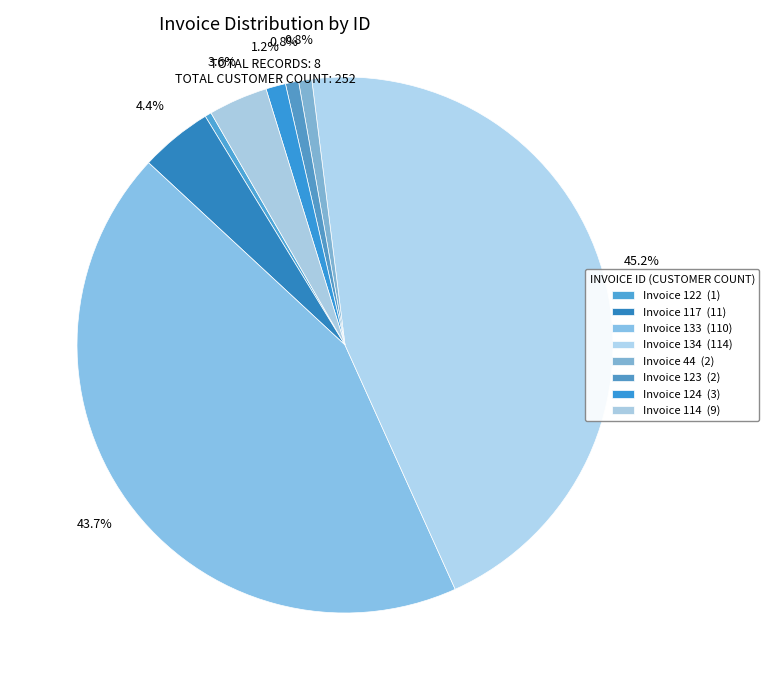

How many segments does this pie chart have?

8